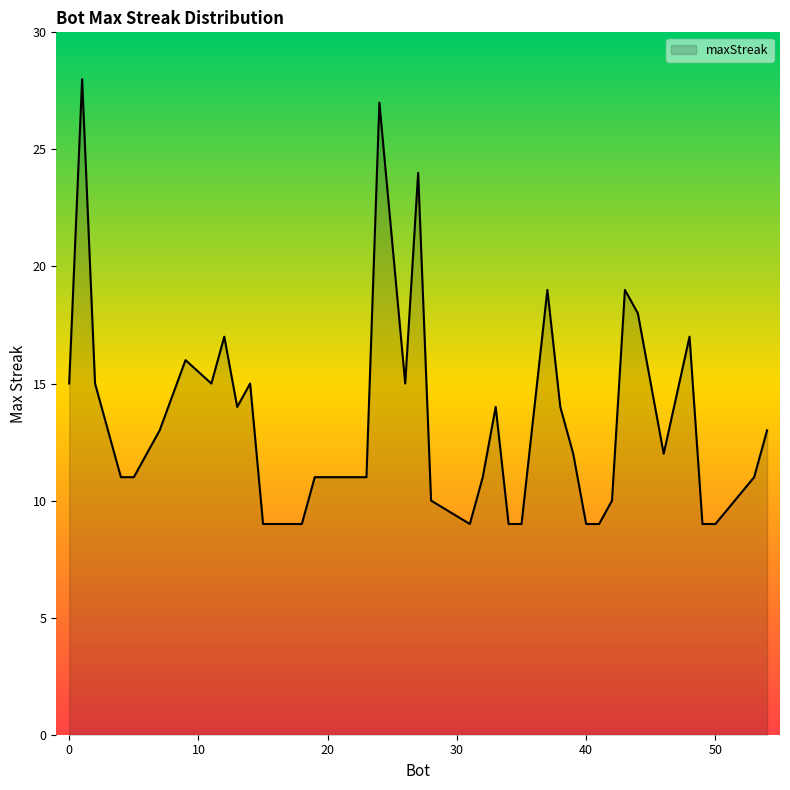

What is the minimum value shown in the chart?

9